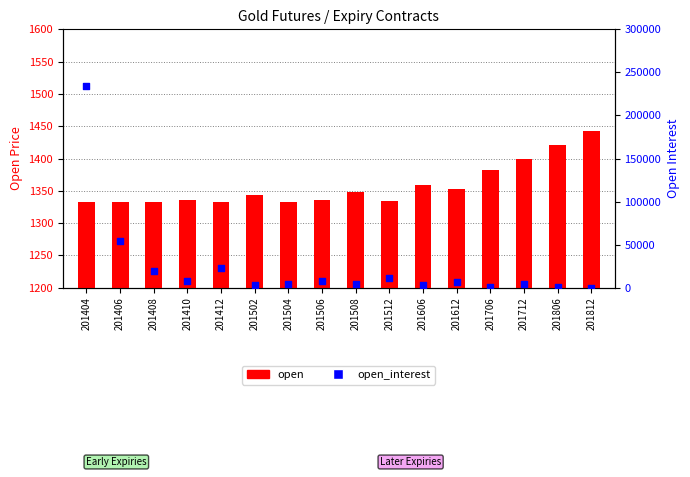

Is the value of open_interest at 201512 greater than the value of open at 201806?

Yes